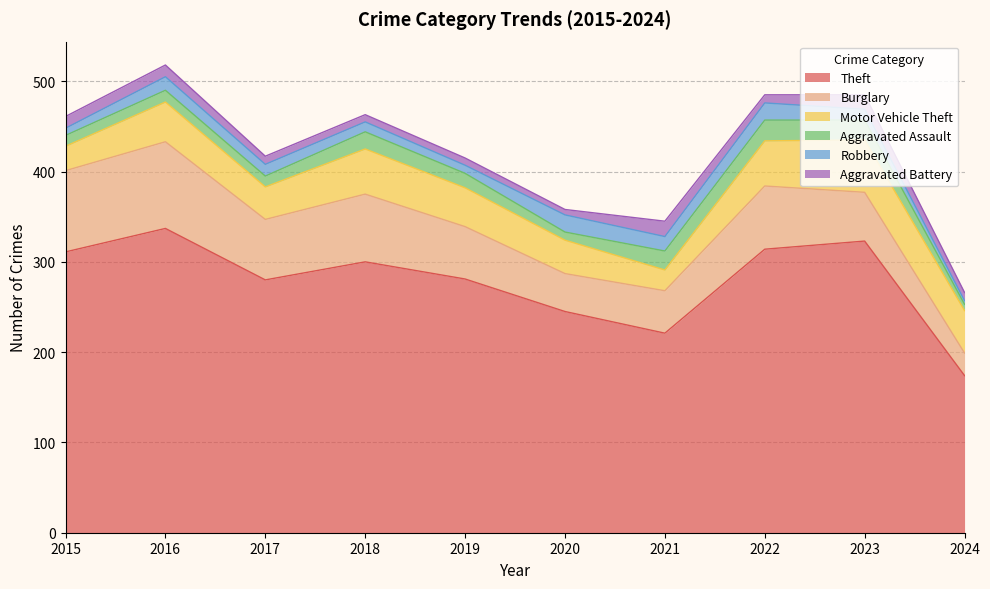

Which series has the largest total across all categories?

Theft